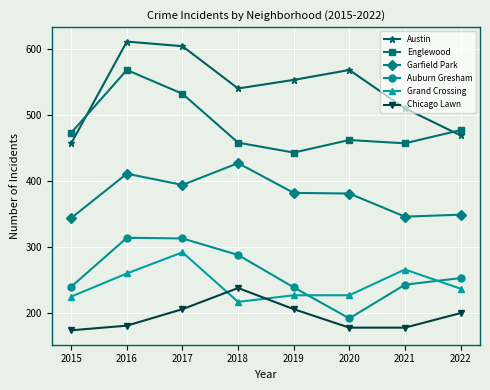

The Austin series shows 469 at 2022. True or false?

True